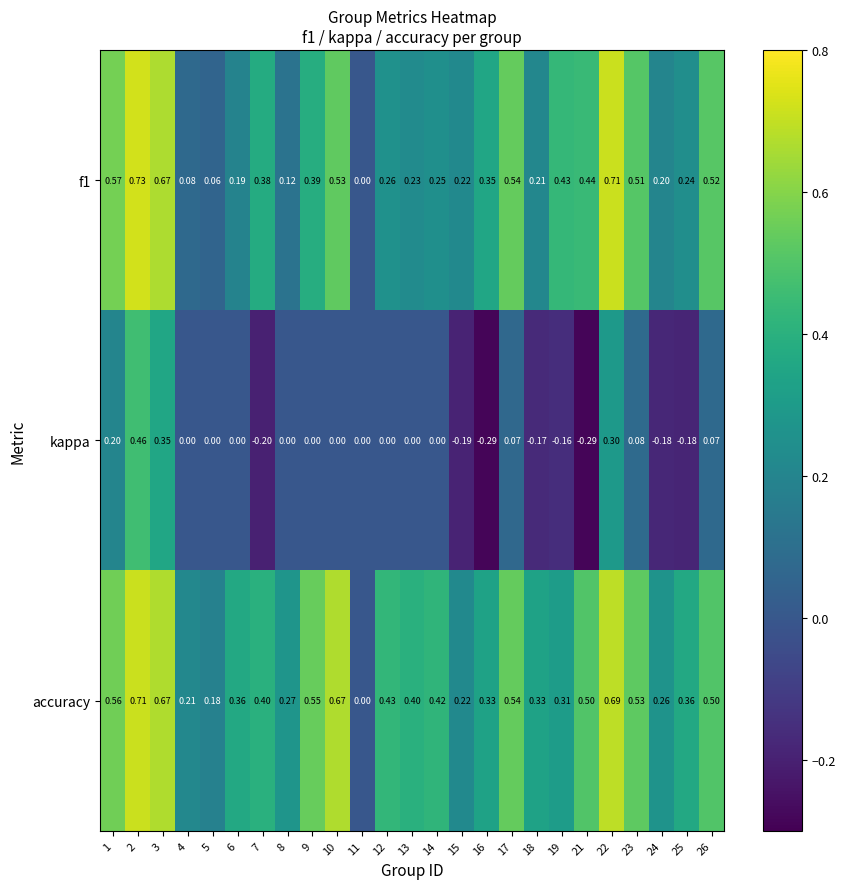

What is the difference between the highest and lowest values at 12?

0.4